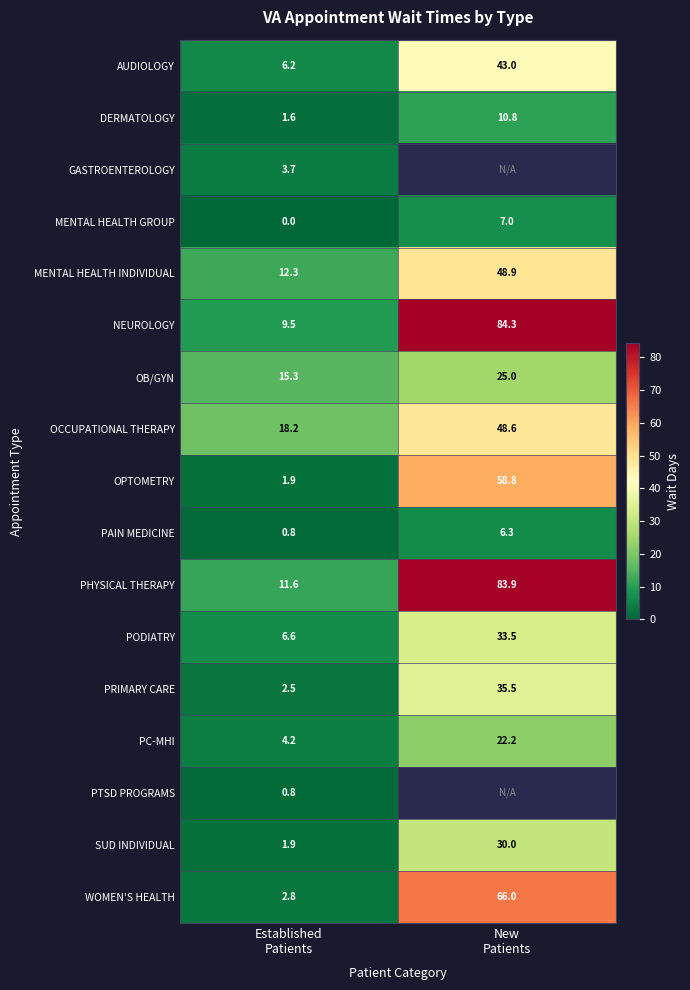

What is the difference between the maximum and minimum values in the OCCUPATIONAL THERAPY series?

30.4